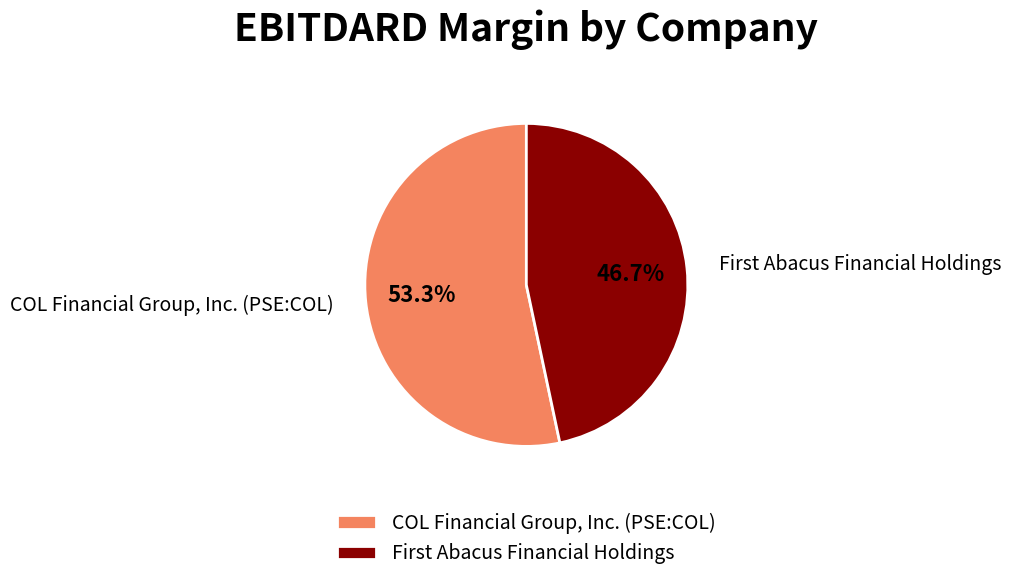

How many slices are in this pie chart?

2